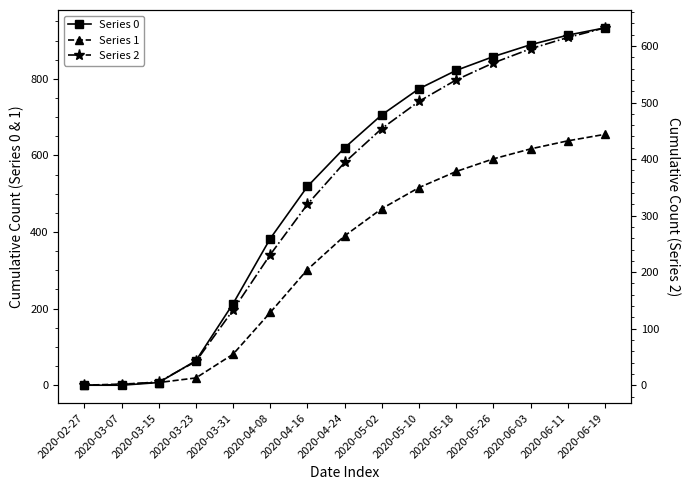

How many series are shown in this chart?

3